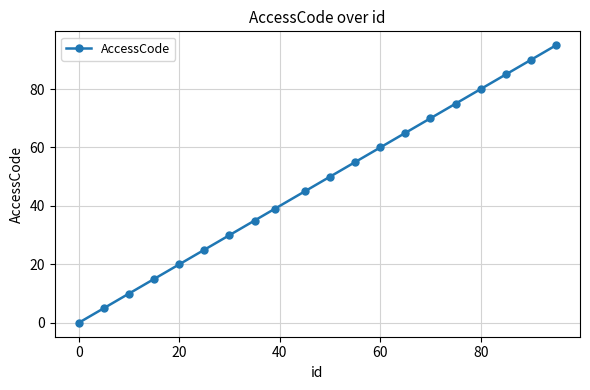

True or false: there are more than 1 points higher than both neighbors.

False